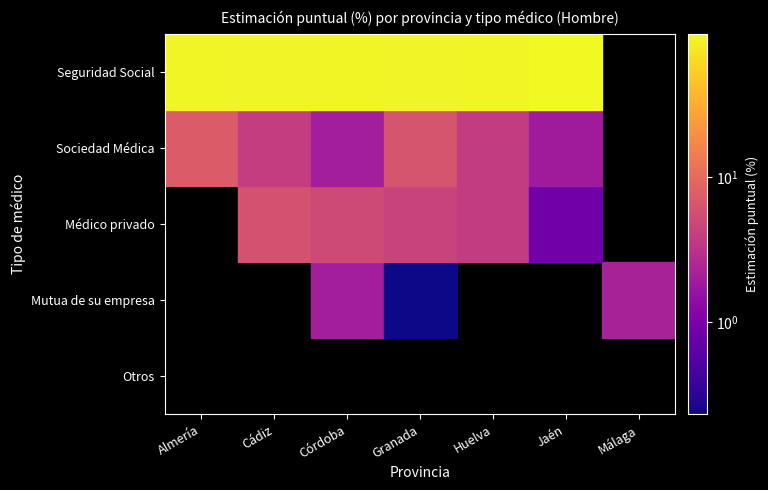

What is the average value of the Córdoba series?

20.0